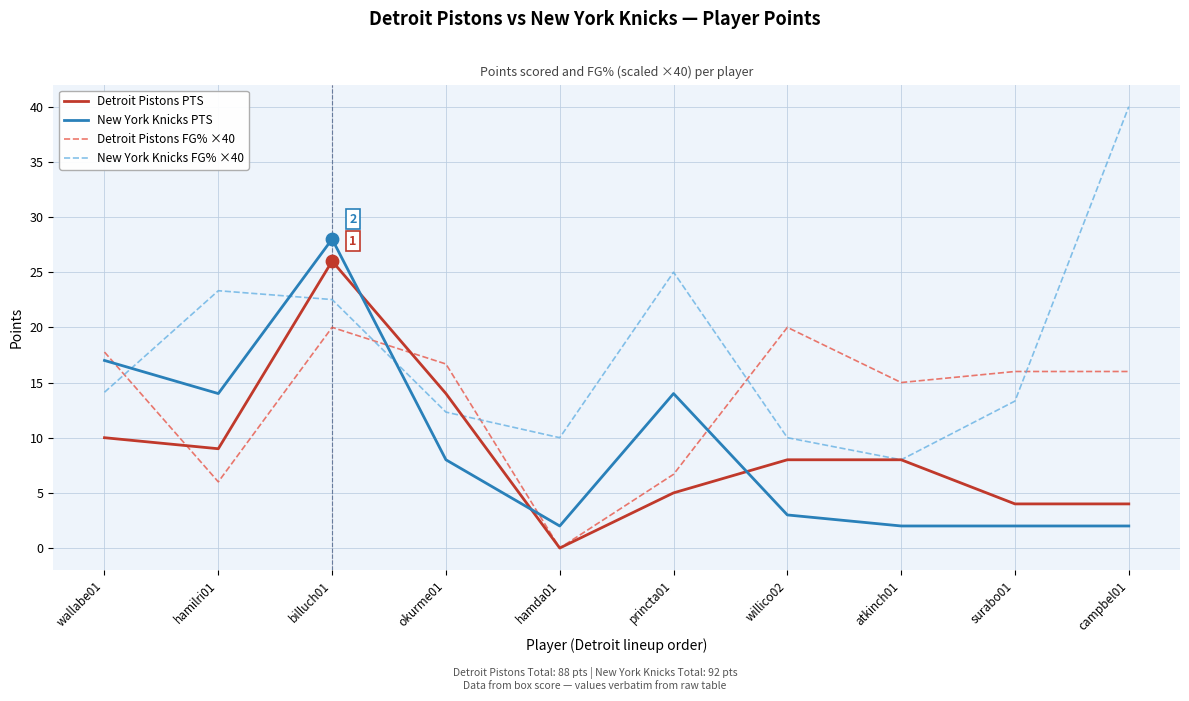

Between princta01 and atkinch01, which series saw the biggest shift?

New York Knicks FG% ×40